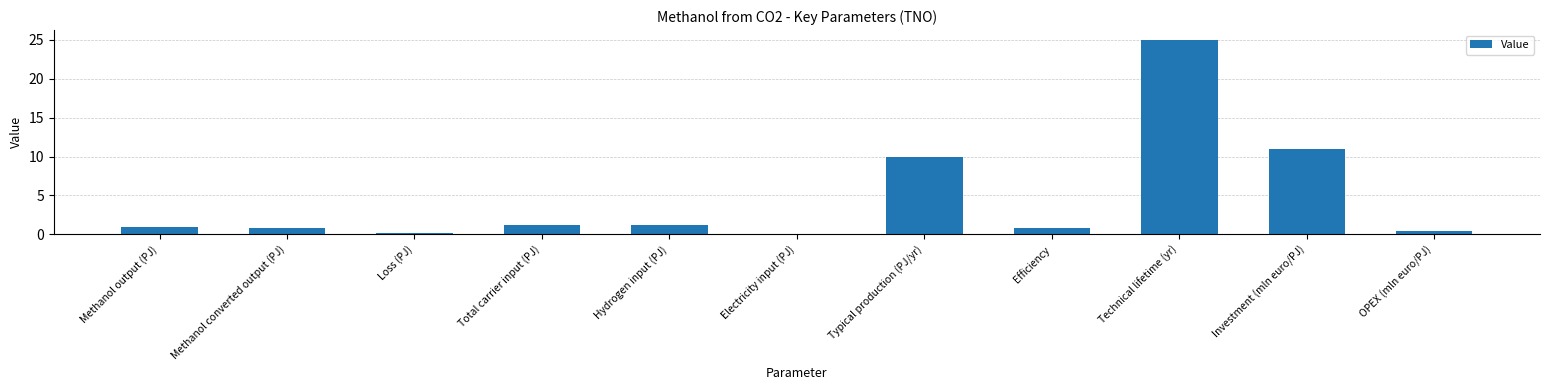

Which label corresponds to the largest value in the chart?

Technical lifetime (yr)